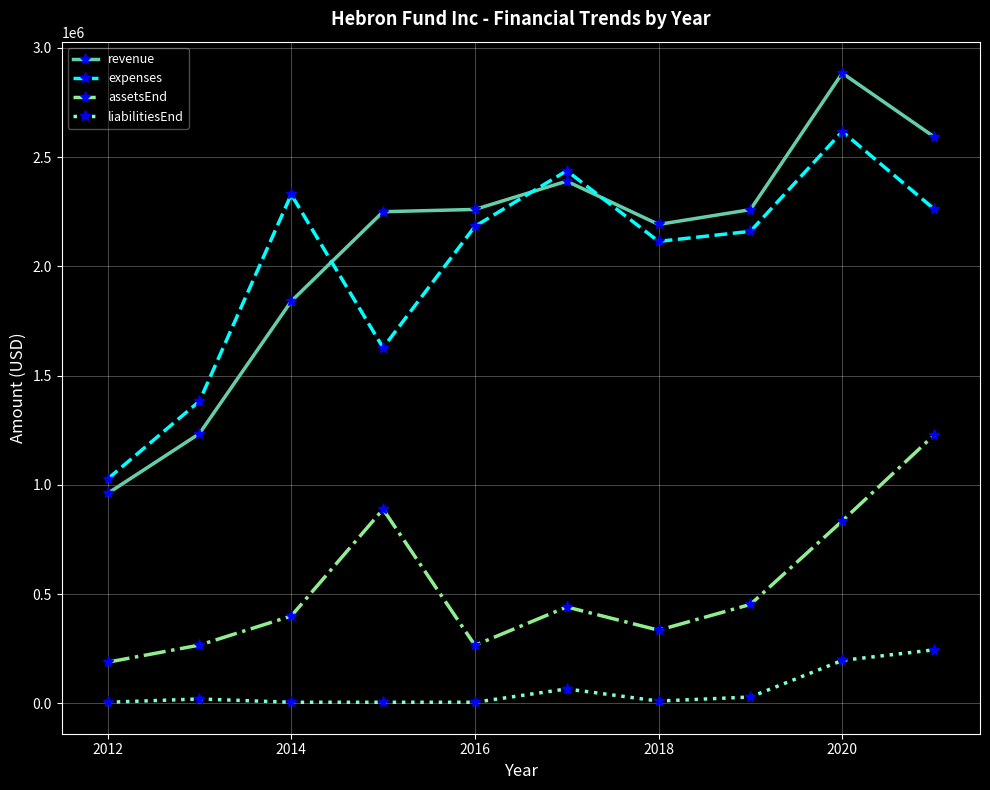

Rank the series by their maximum value, from lowest to highest.

liabilitiesEnd, assetsEnd, expenses, revenue